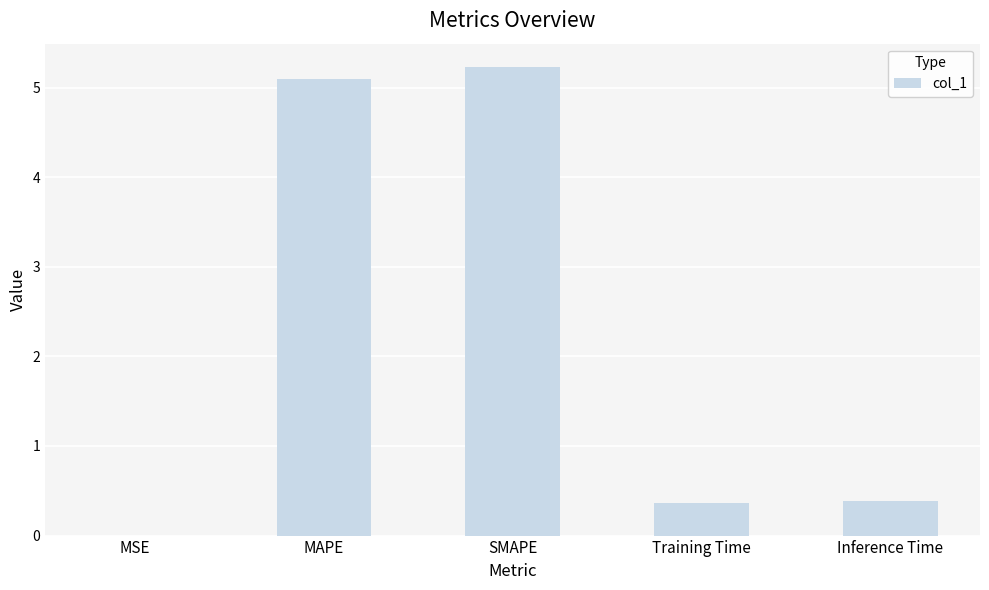

What is the sum of all values?

11.1